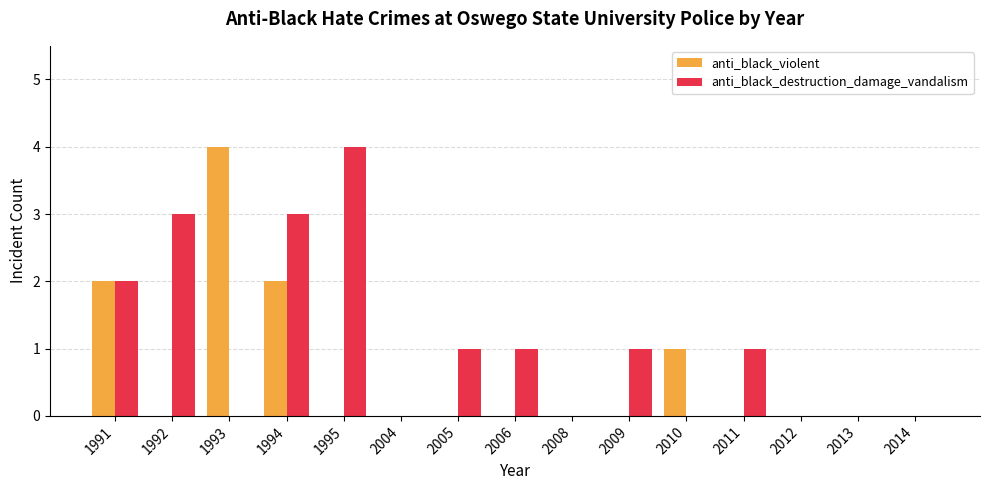

At which label does anti_black_violent reach its peak?

1993